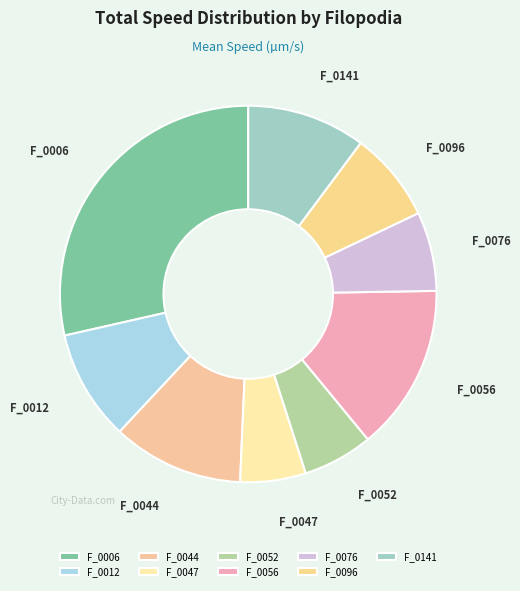

Which category has the biggest portion of the pie?

F_0006